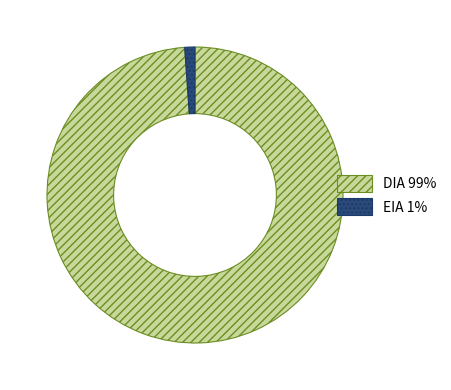

Does any single category account for the majority?

Yes